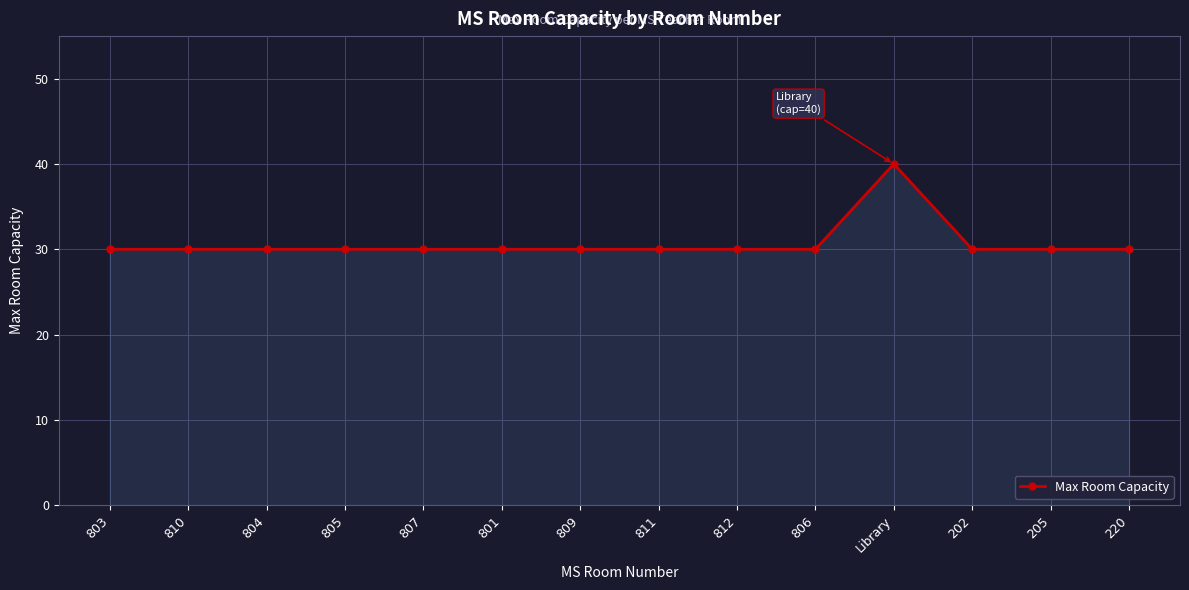

Count the number of categories in the chart.

14